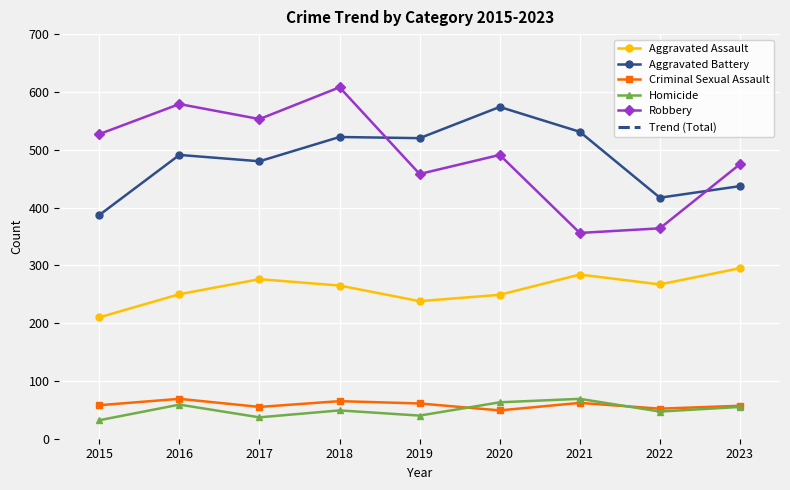

True or false: Robbery has a value of 608.0 at 2018.

True